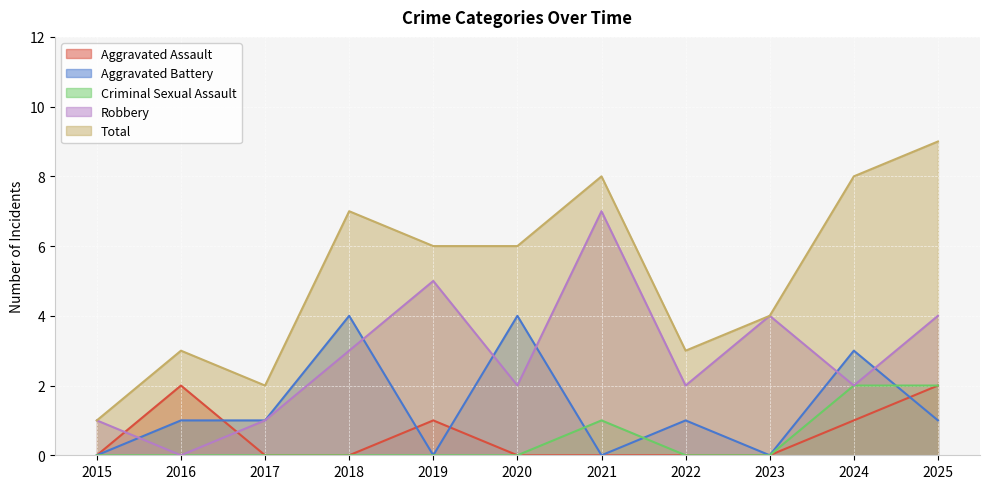

How many distinct data groups are displayed?

5